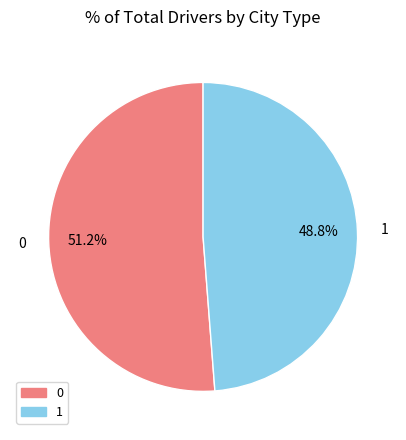

Combined, do 1 and 0 account for over 50%?

Yes